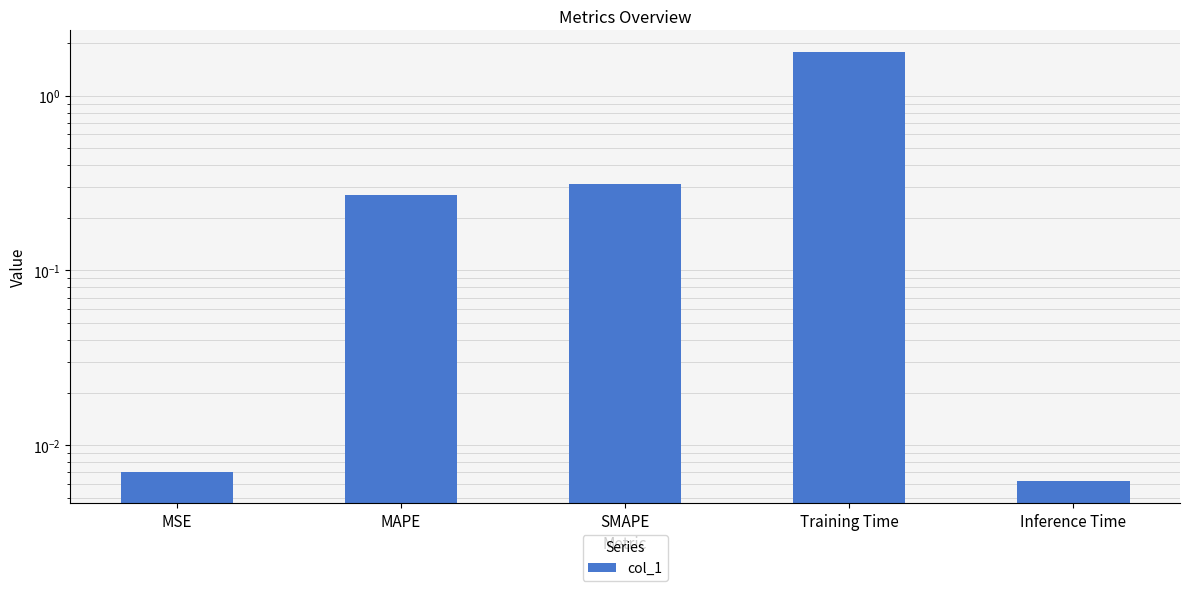

True or false: the data shows 0.3 at MAPE.

True